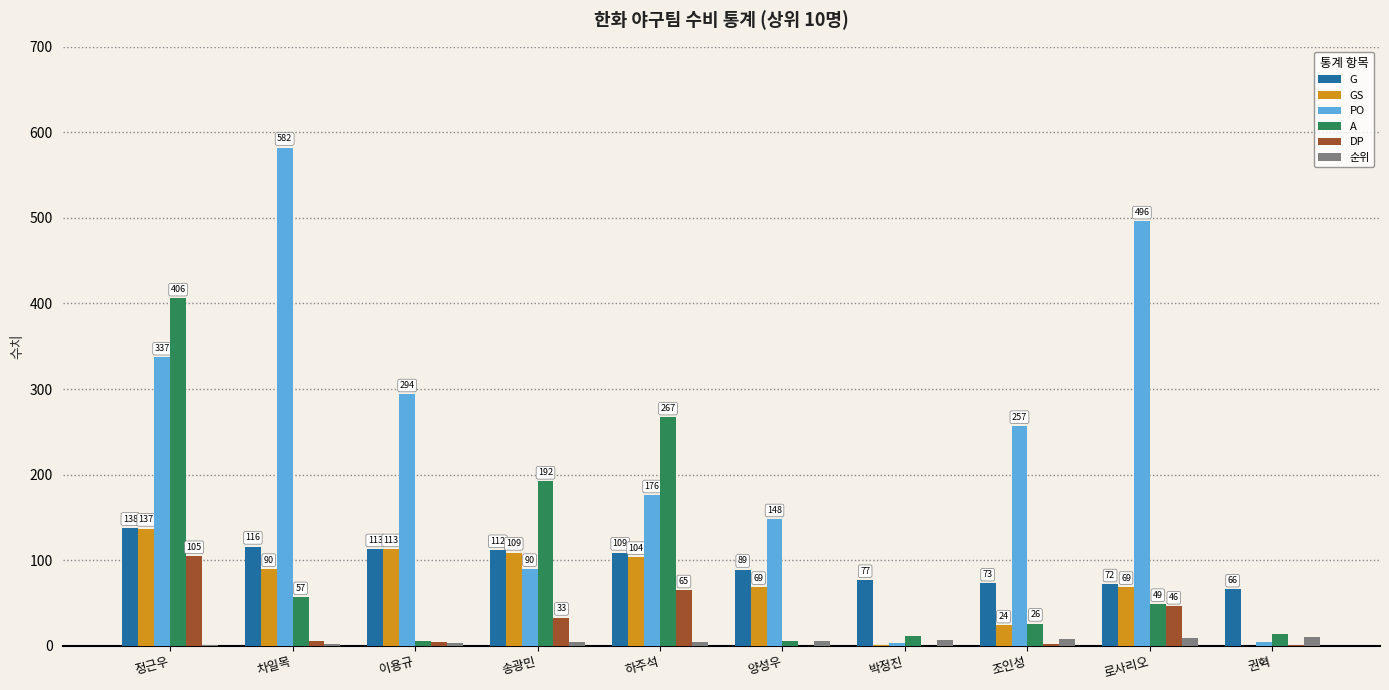

Are the bars grouped side by side (vs. stacked)?

Yes